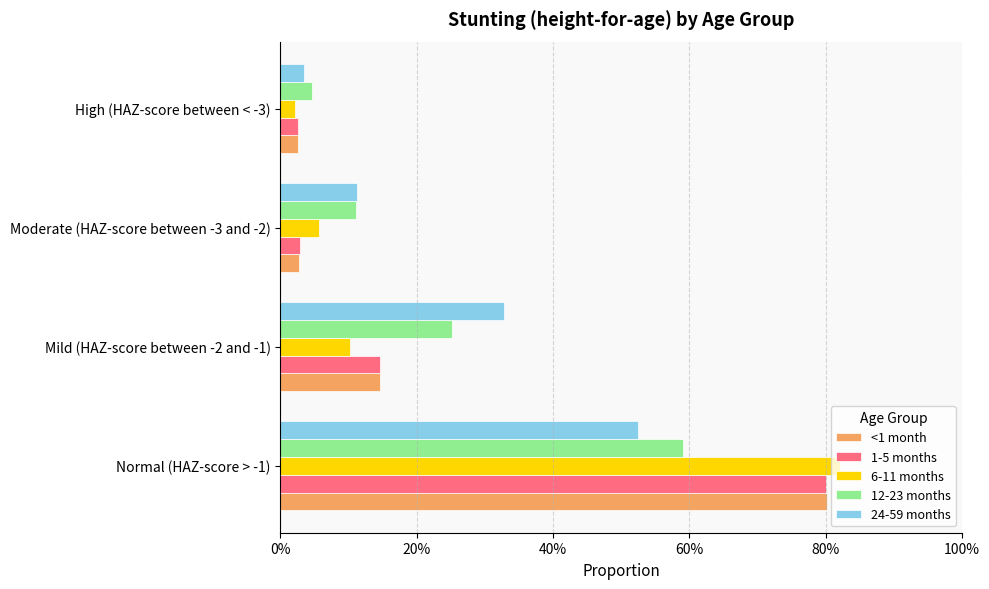

What is the difference between the maximum and minimum values in the 12-23 months series?

0.5